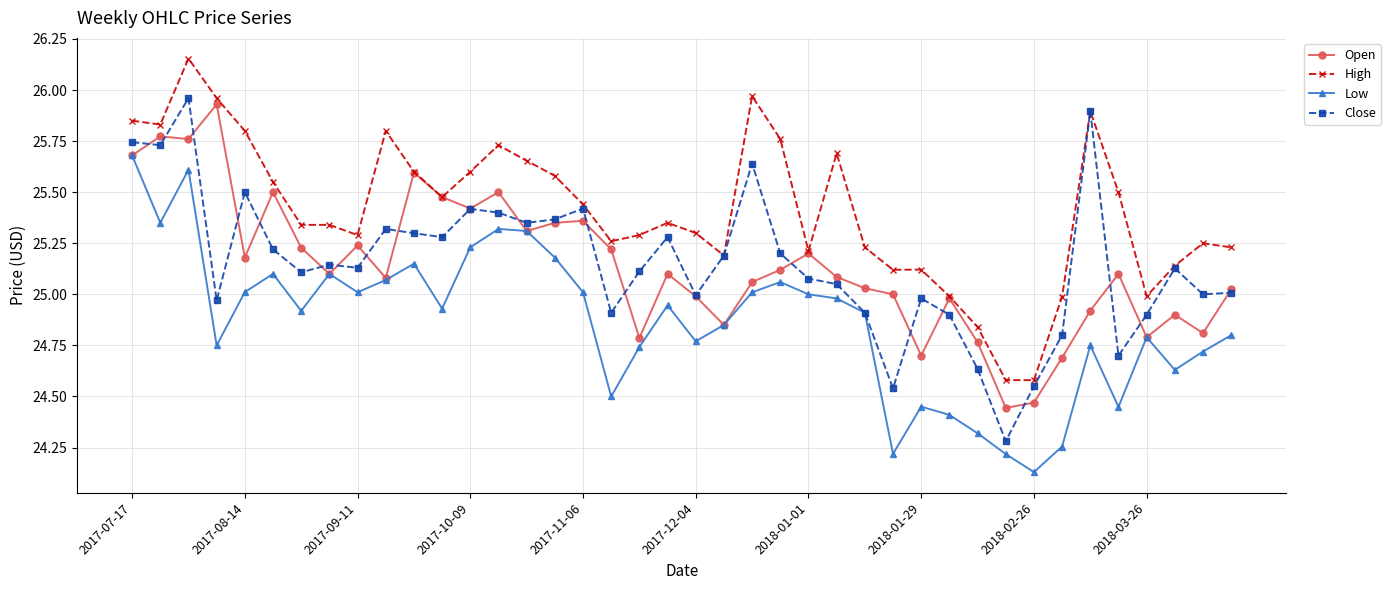

Which series has the largest total across all categories?

High